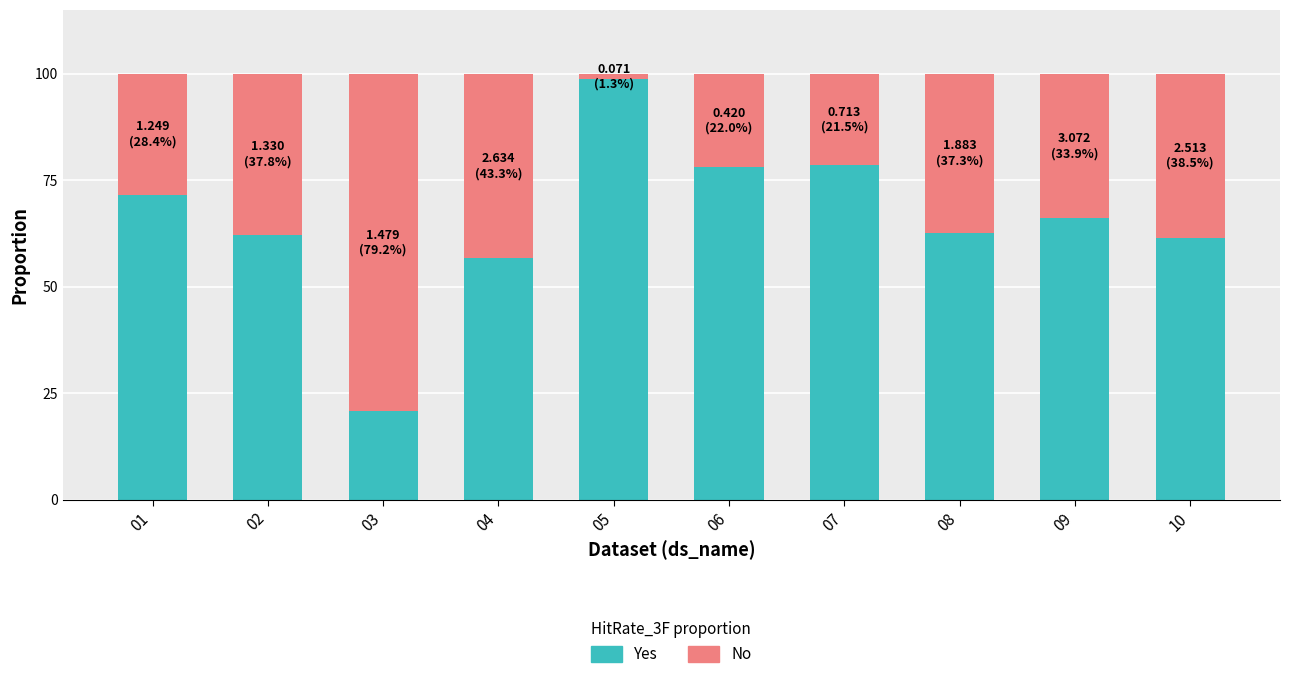

What is the highest value of the Yes series?

98.7